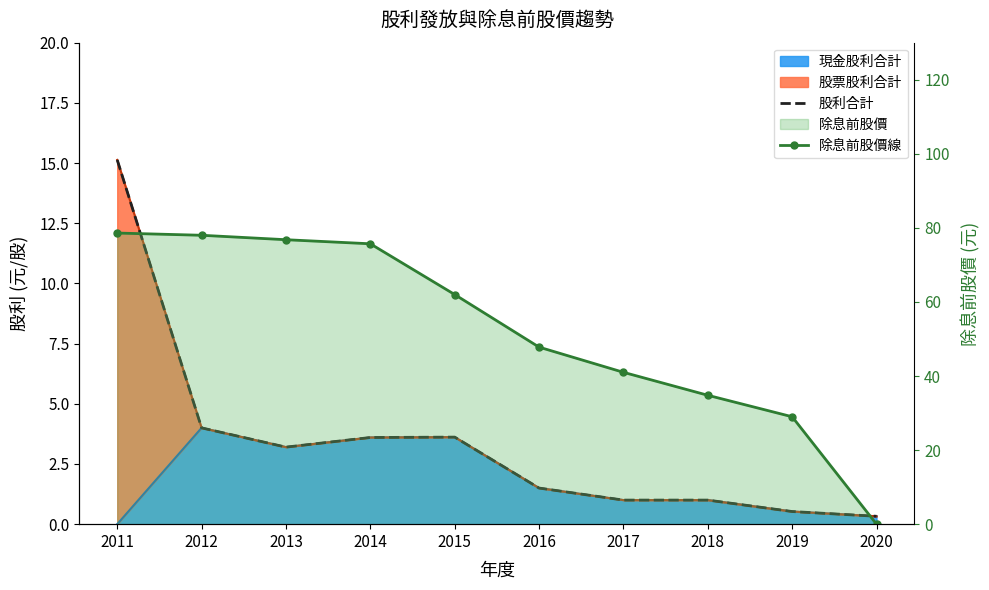

At how many categories does at least one series exceed 5?

9